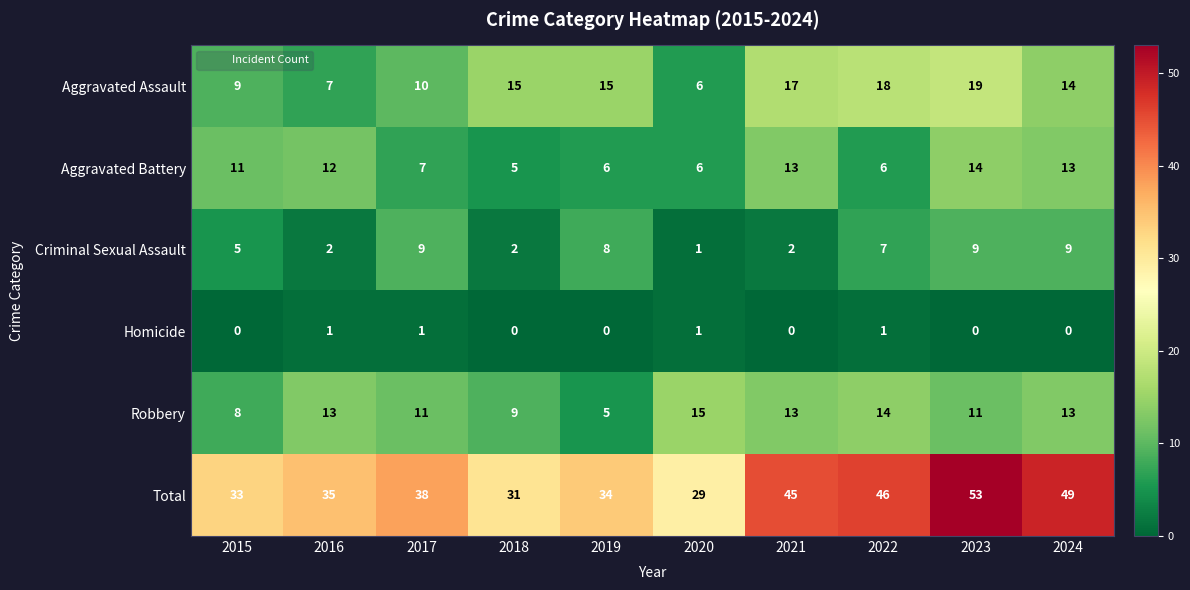

At 2023, list the series in order from largest to smallest.

Total, Aggravated Assault, Aggravated Battery, Robbery, Criminal Sexual Assault, Homicide